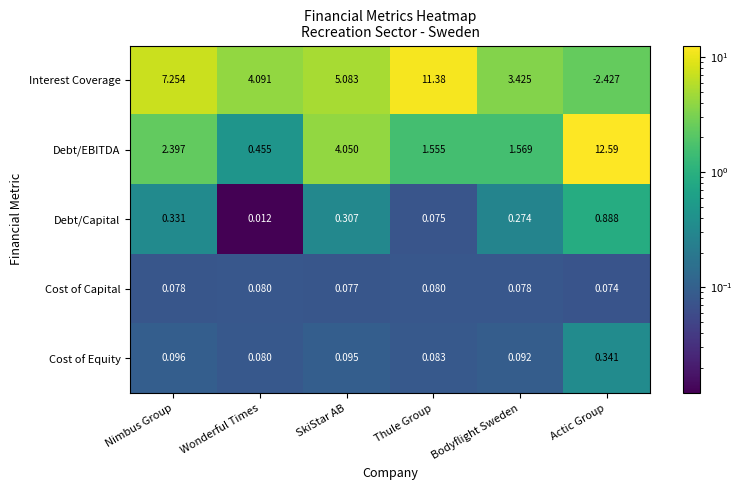

List the series in order of their peak value, lowest first.

Cost of Capital, Cost of Equity, Debt/Capital, Interest Coverage, Debt/EBITDA